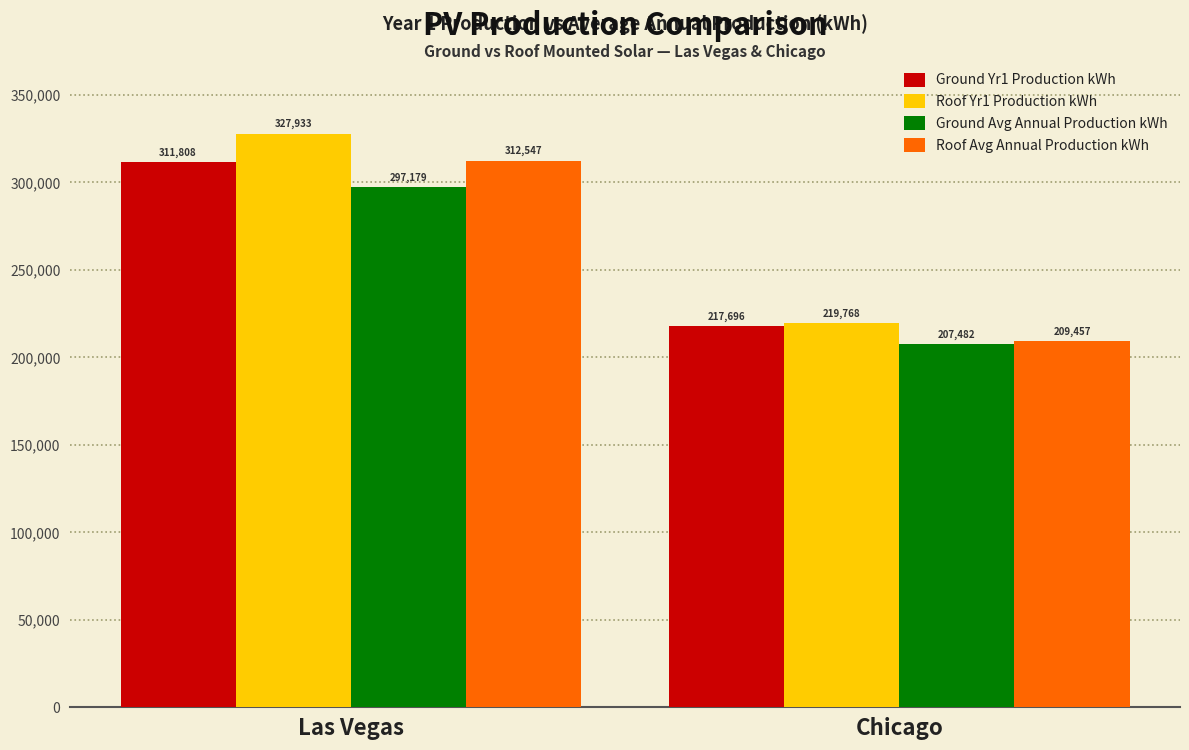

True or false: Ground Yr1 Production kWh has a value of 311808 at Las Vegas.

True